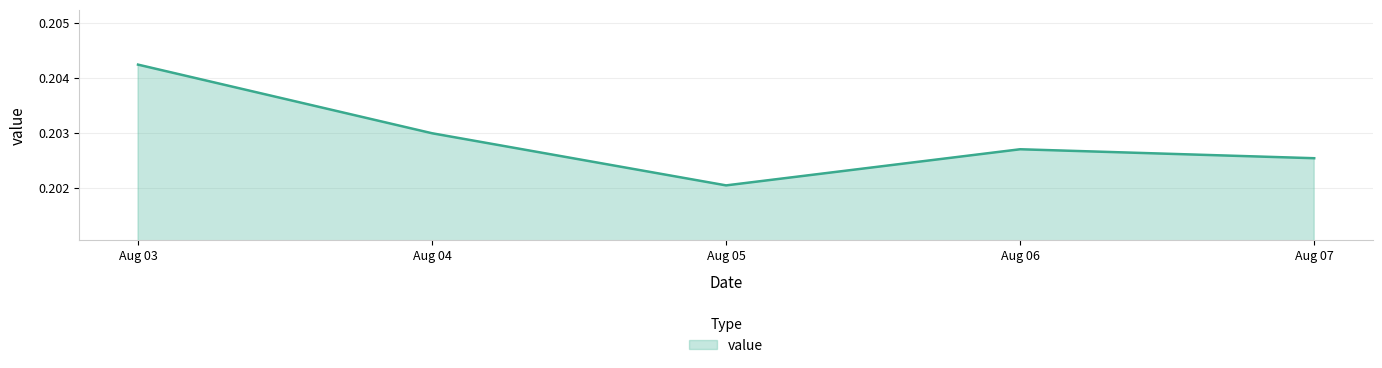

List the labels in order of value, largest first.

Aug 03, Aug 04, Aug 06, Aug 07, Aug 05